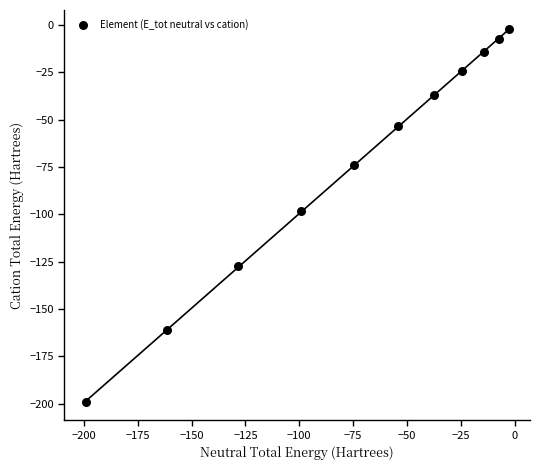

What is the average X value?

-73.0